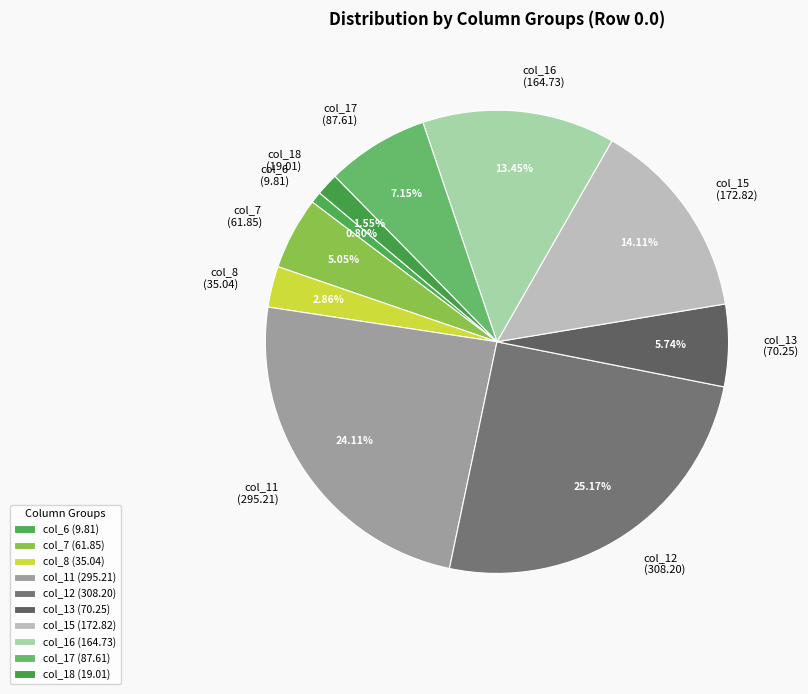

What percentage is the col_15 slice, to the nearest percent?

14%